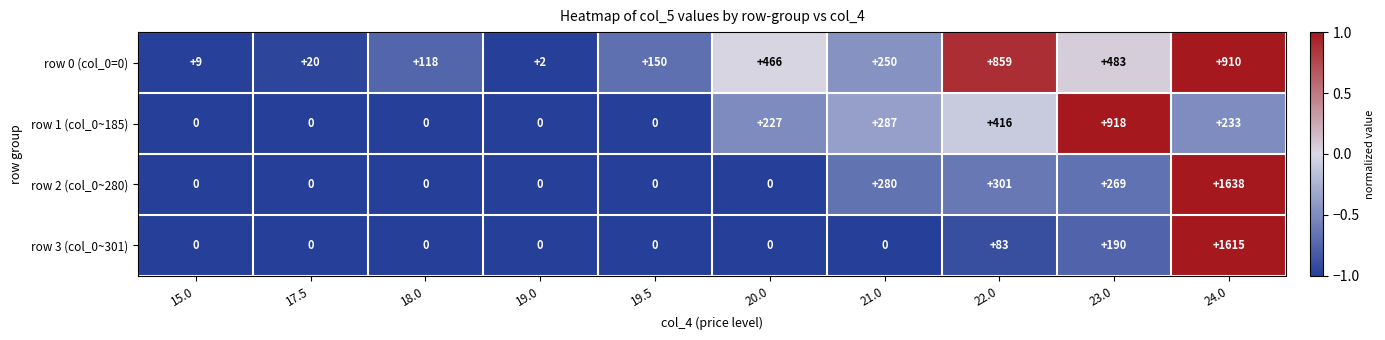

What is the total value across all series at 22.0?

1659